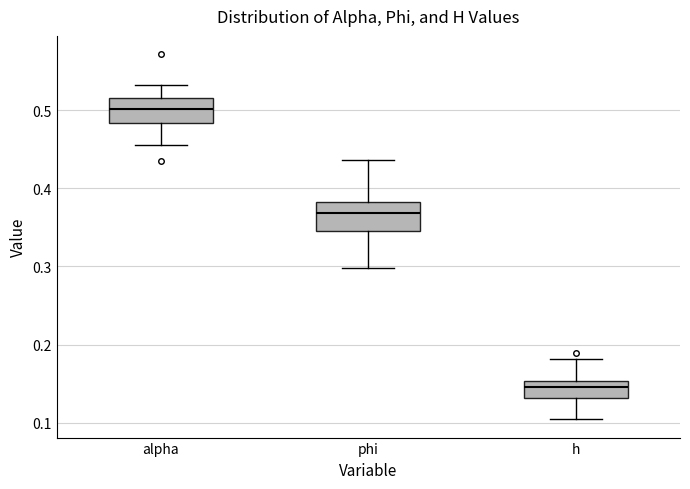

Which box's median line is the lowest?

h